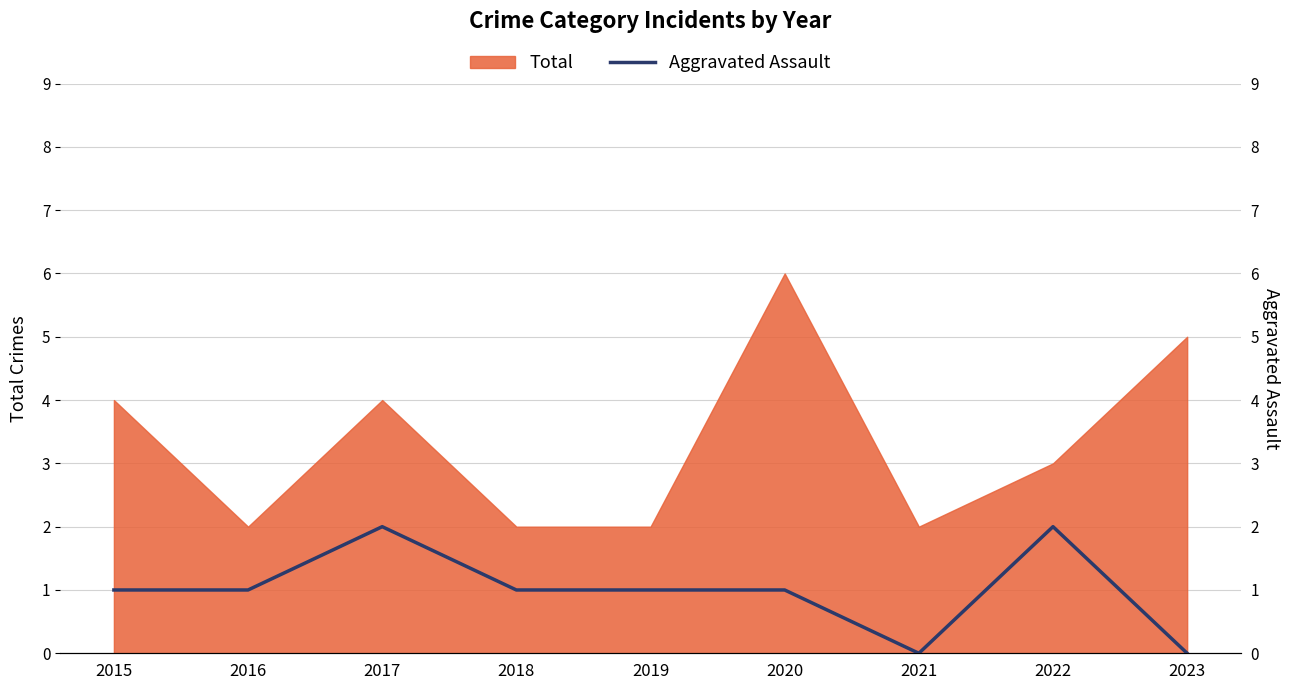

Does the chart display data point markers on the line(s)?

No